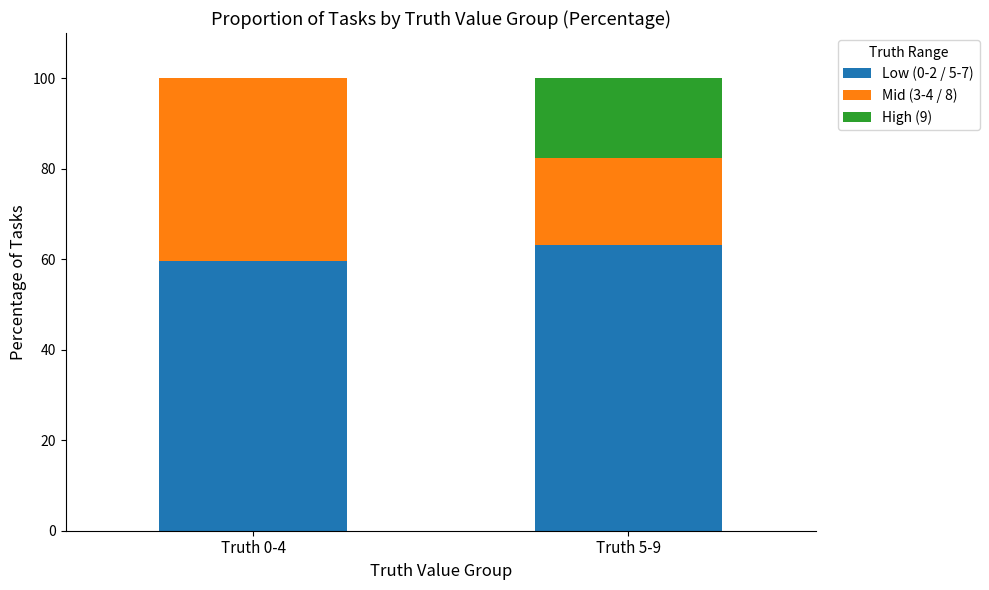

The value of Low (0-2 / 5-7) at Truth 0-4 is 59.7. True or false?

True